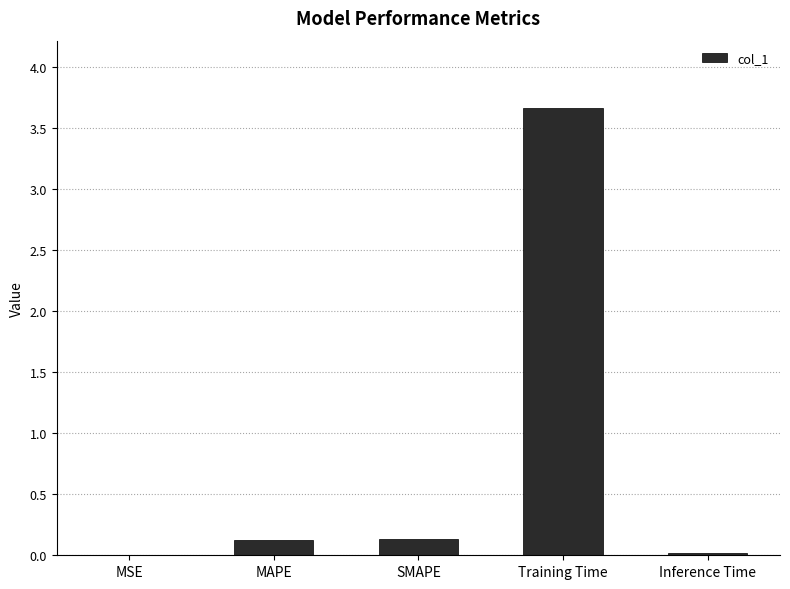

What is the sum of all values?

3.9